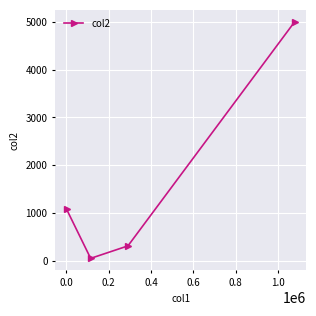

What is the value of the 1st point from the left?

1080